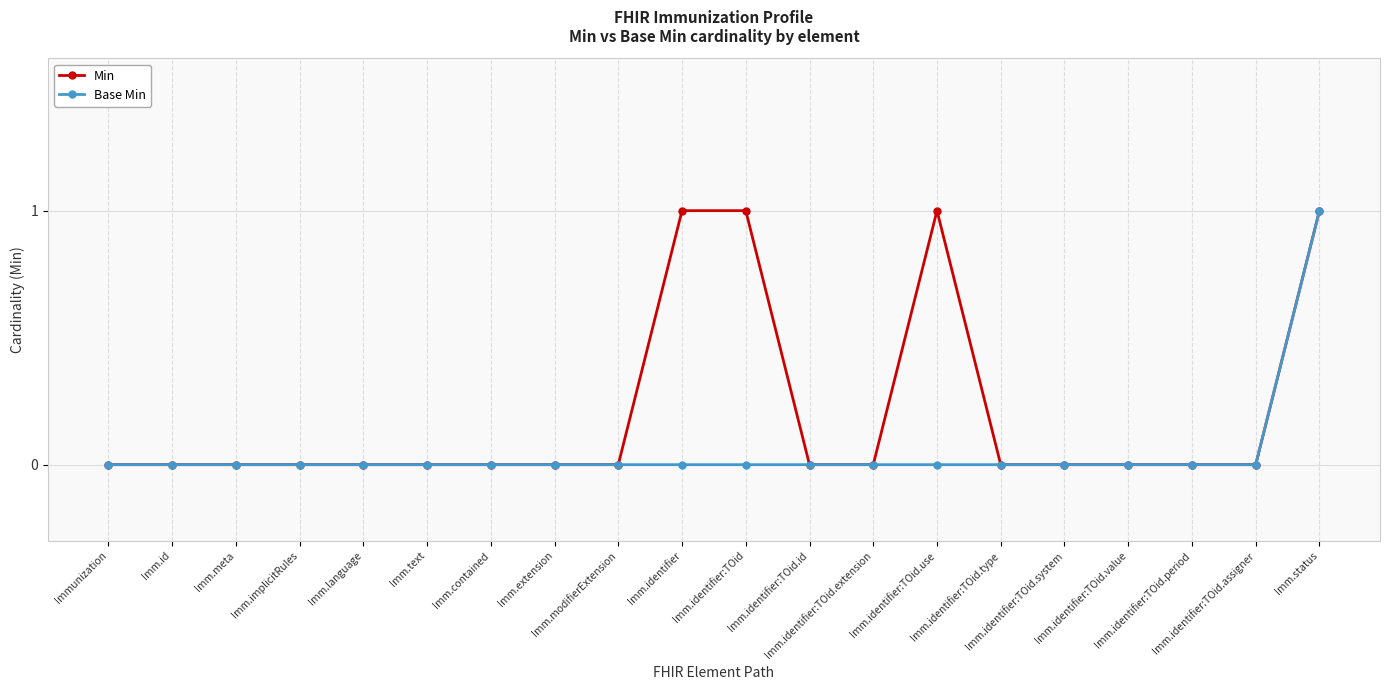

What is the sum of the Min values at Imm.status and Imm.text?

1